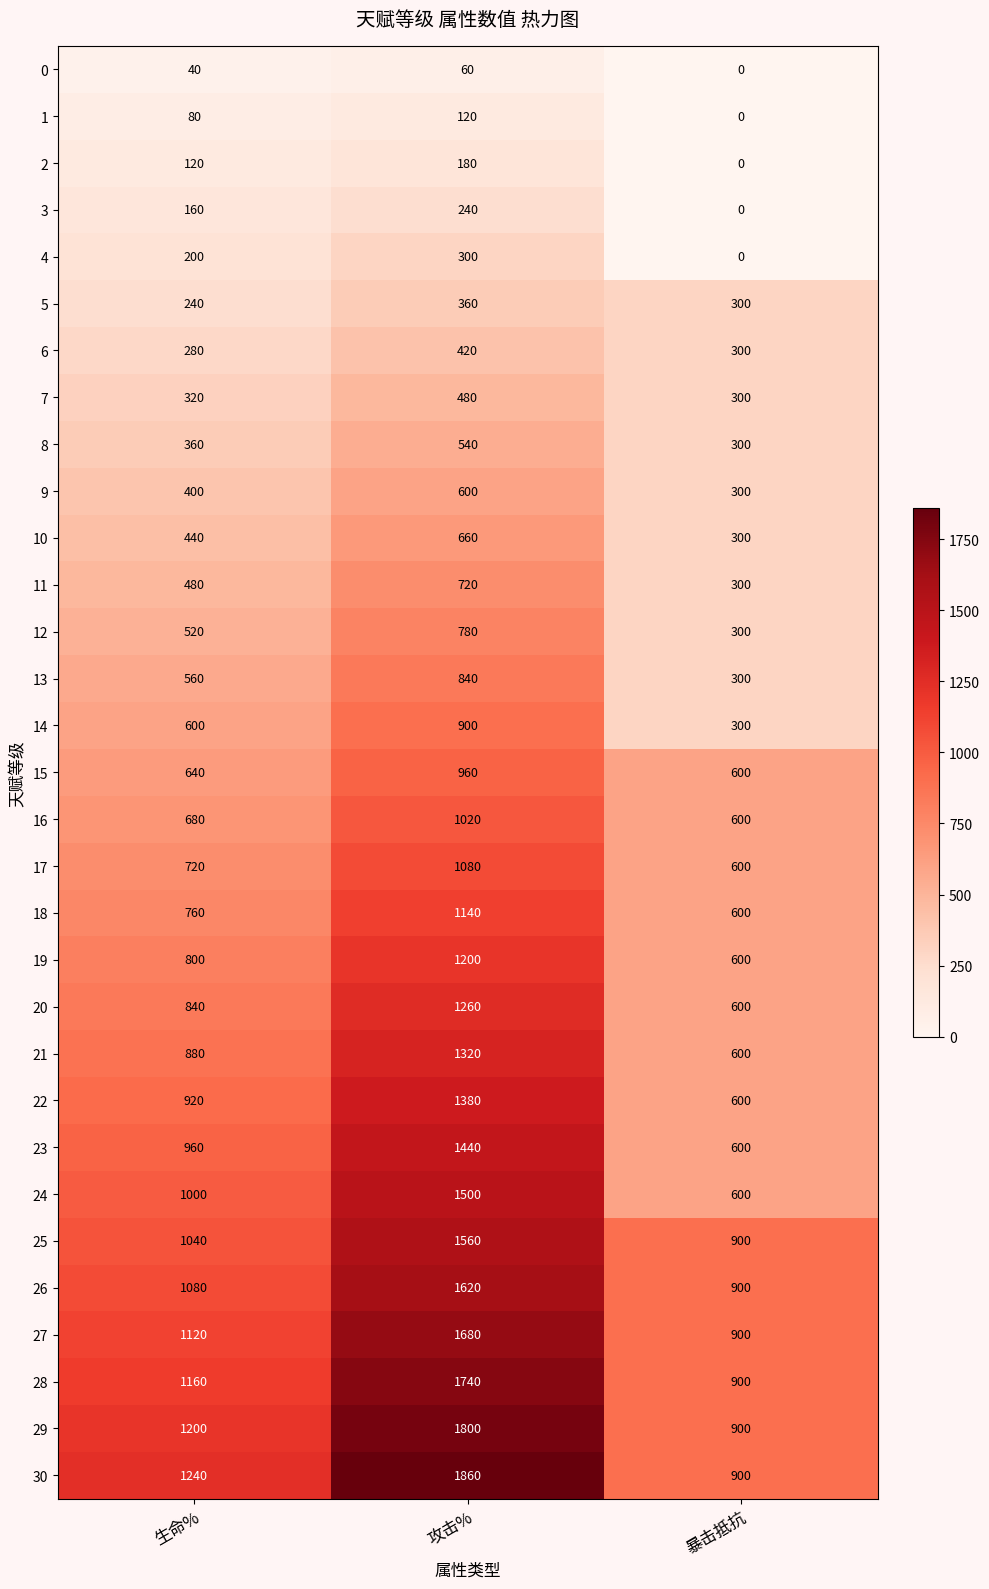

What is the total value across all series at 生命%?

19840